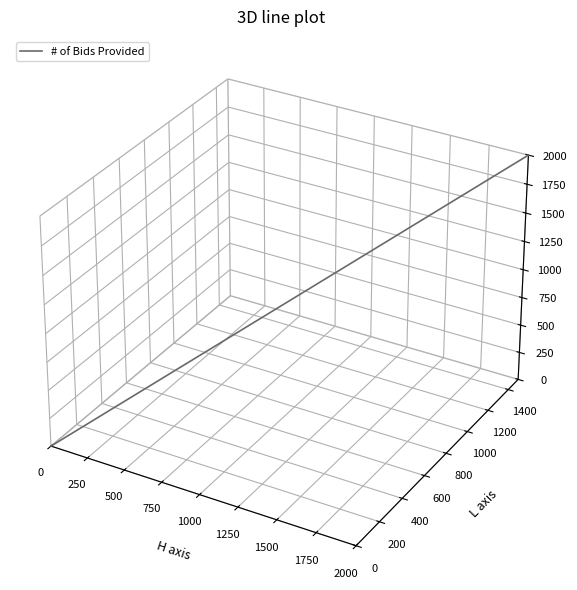

Is this an area chart (filled region under the line)?

No